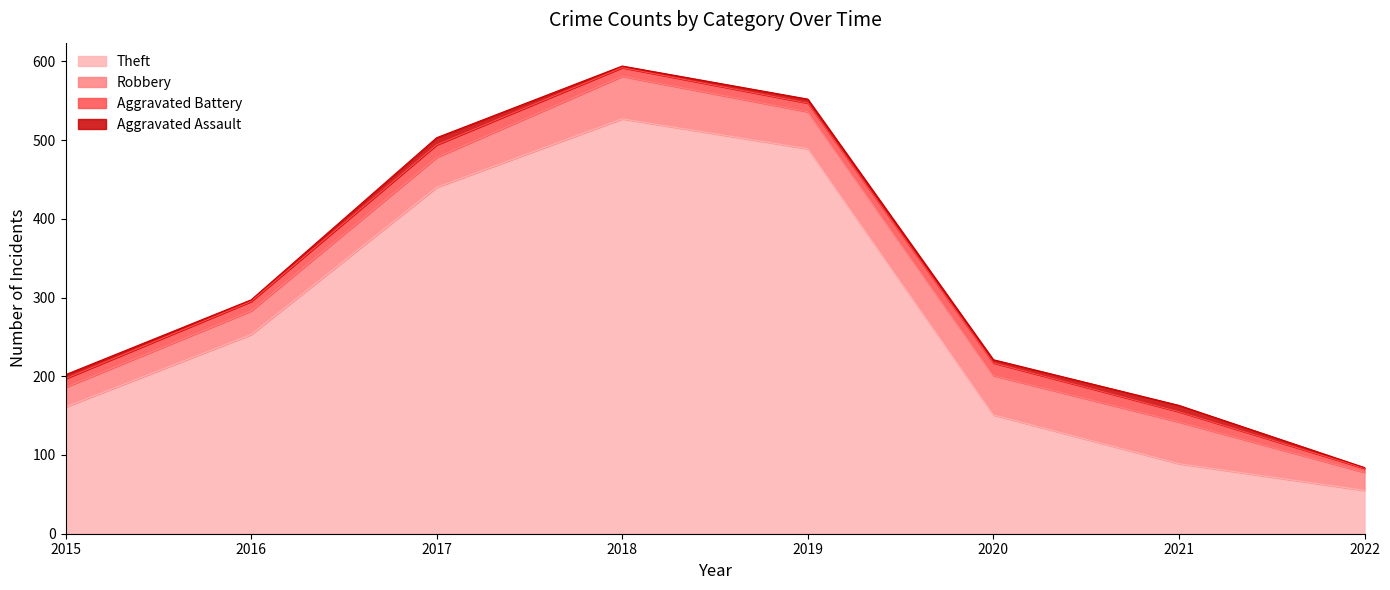

What is the spread (max minus min) of values at 2022?

54